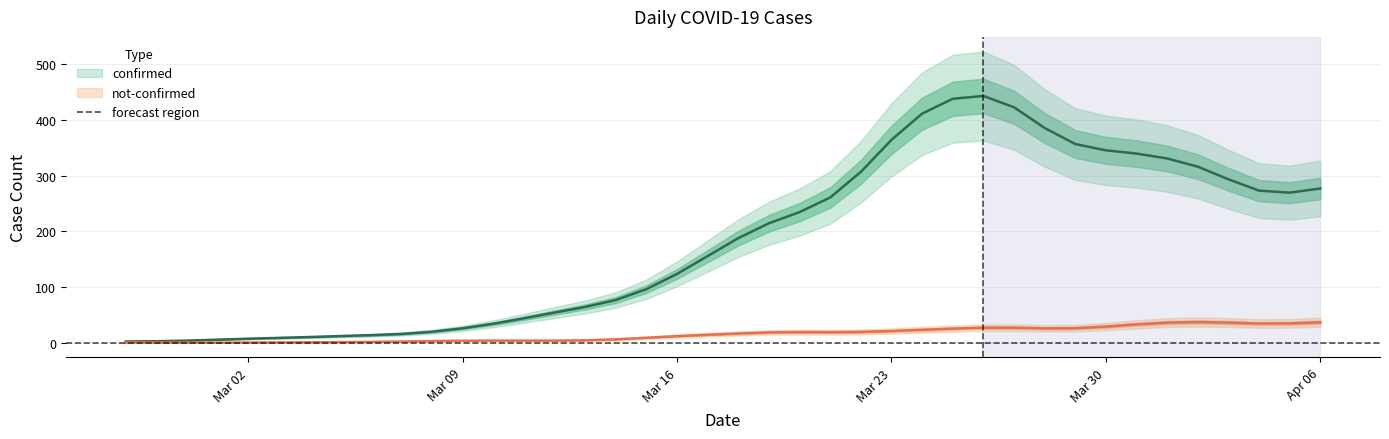

True or false: not-confirmed and confirmed cross at least once.

False